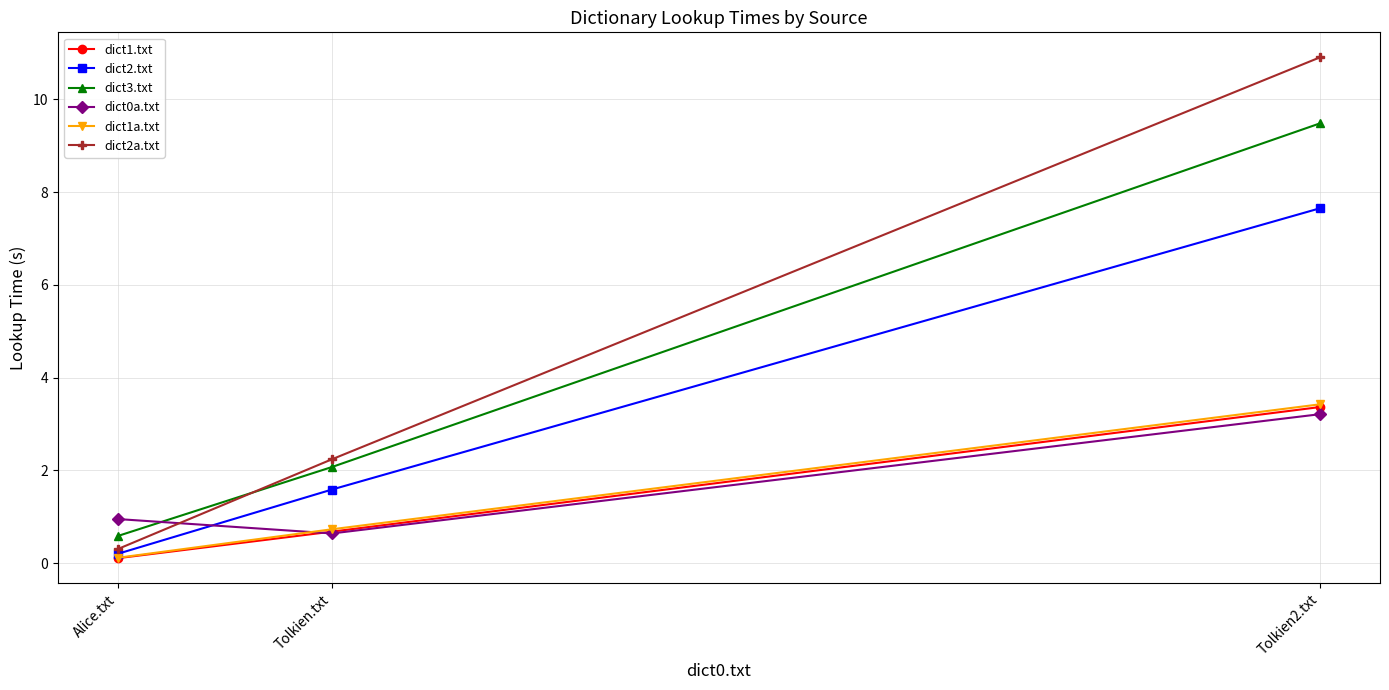

How many lines are shown in the chart?

6